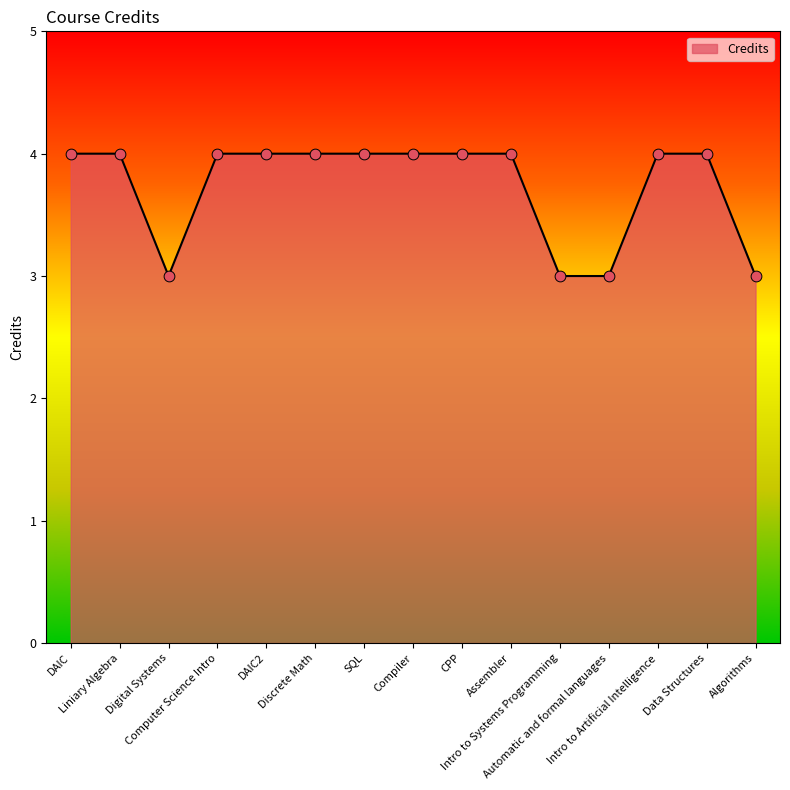

Approximately how many times larger is the value at Intro to Artificial Intelligence compared to Algorithms?

1.3